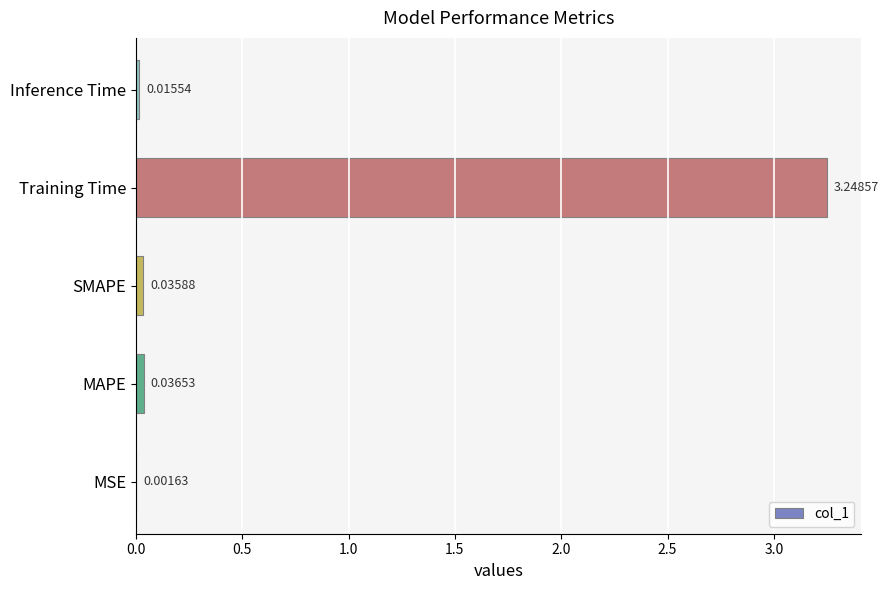

Which category has the highest value across all series?

Training Time